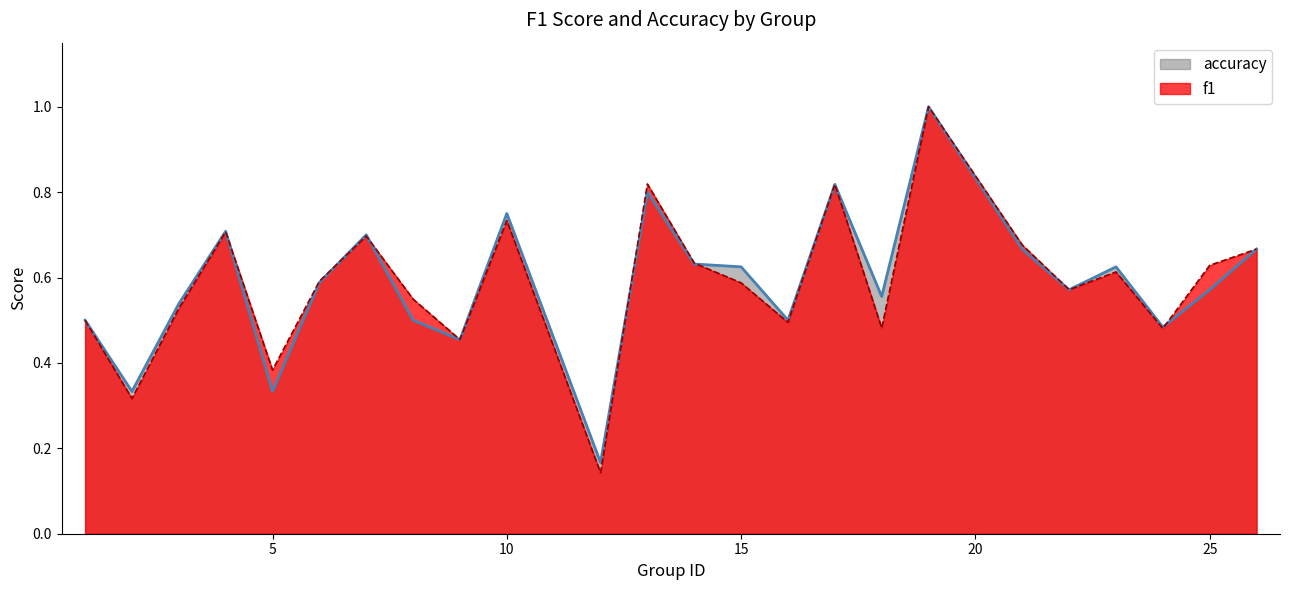

Reading left to right, transcribe all the data shown in this chart.

f1: 0.5	0.3	0.5	0.7	0.4	0.6	0.7	0.5	0.5	0.7	0.1	0.8	0.6	0.6	0.5	0.8	0.5	1.0	0.7	0.6	0.6	0.5	0.6	0.7
accuracy: 0.5	0.3	0.5	0.7	0.3	0.6	0.7	0.5	0.5	0.8	0.2	0.8	0.6	0.6	0.5	0.8	0.6	1.0	0.7	0.6	0.6	0.5	0.6	0.7